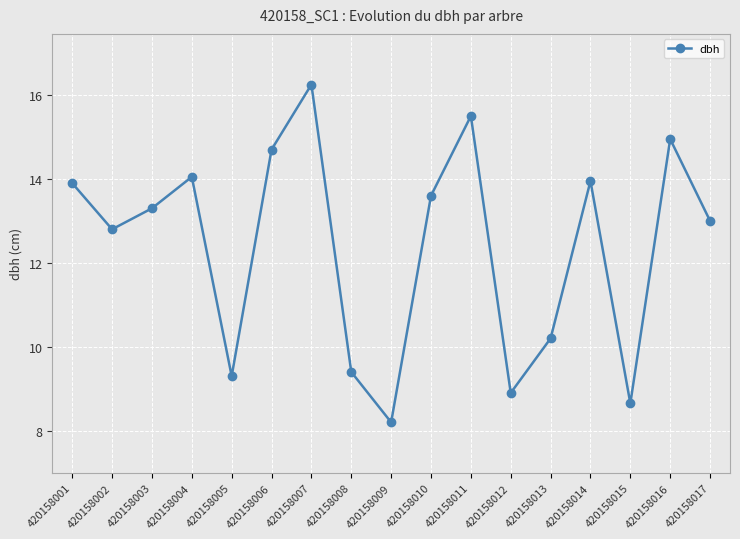

The chart shows a value of 8.7 at 420158015. True or false?

True